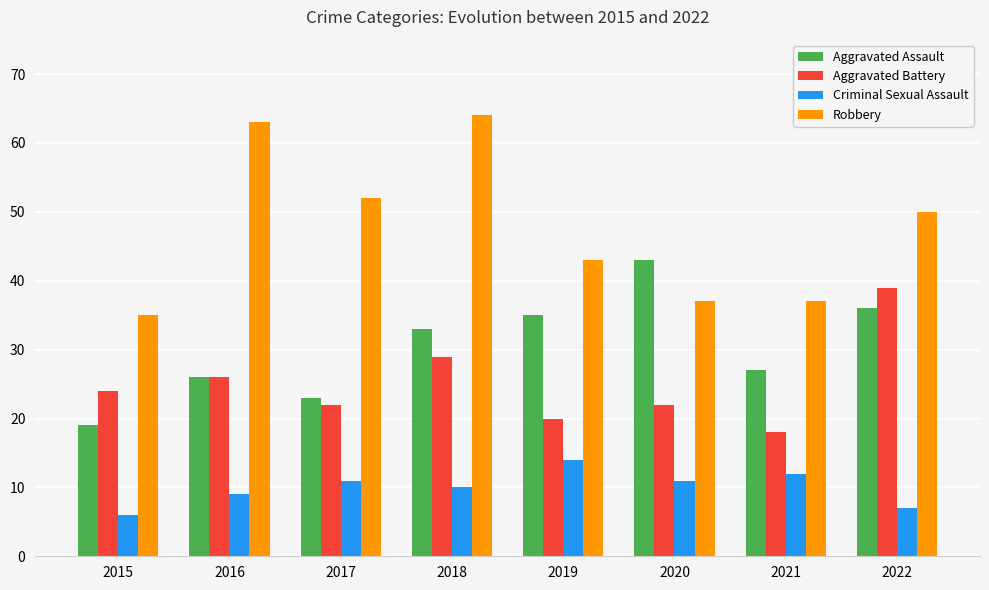

What is the difference between the highest and lowest values at 2016?

54